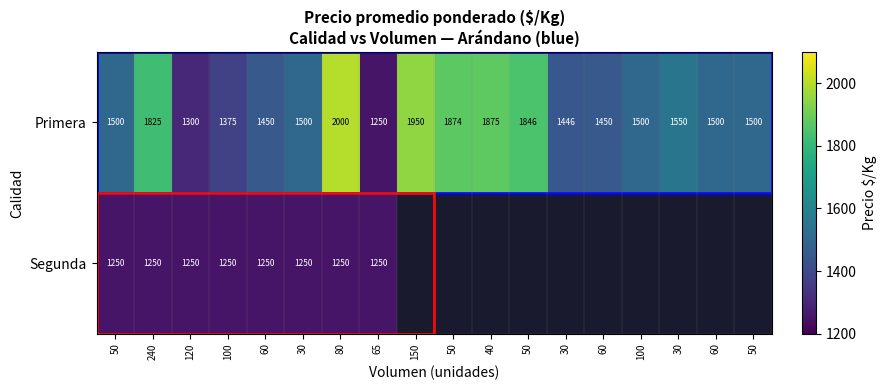

At which label does Primera reach its minimum?

65